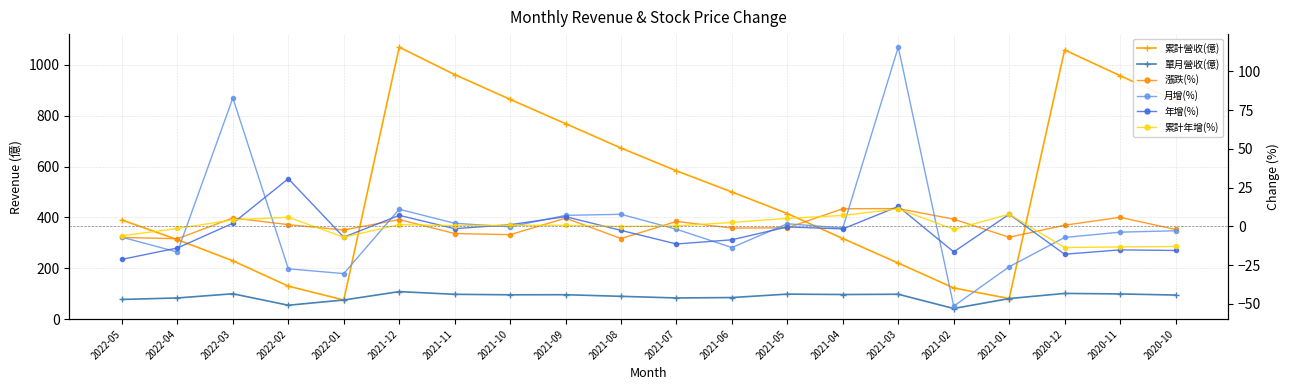

True or false: 累計營收(億) and 月增(%) intersect in this chart.

False